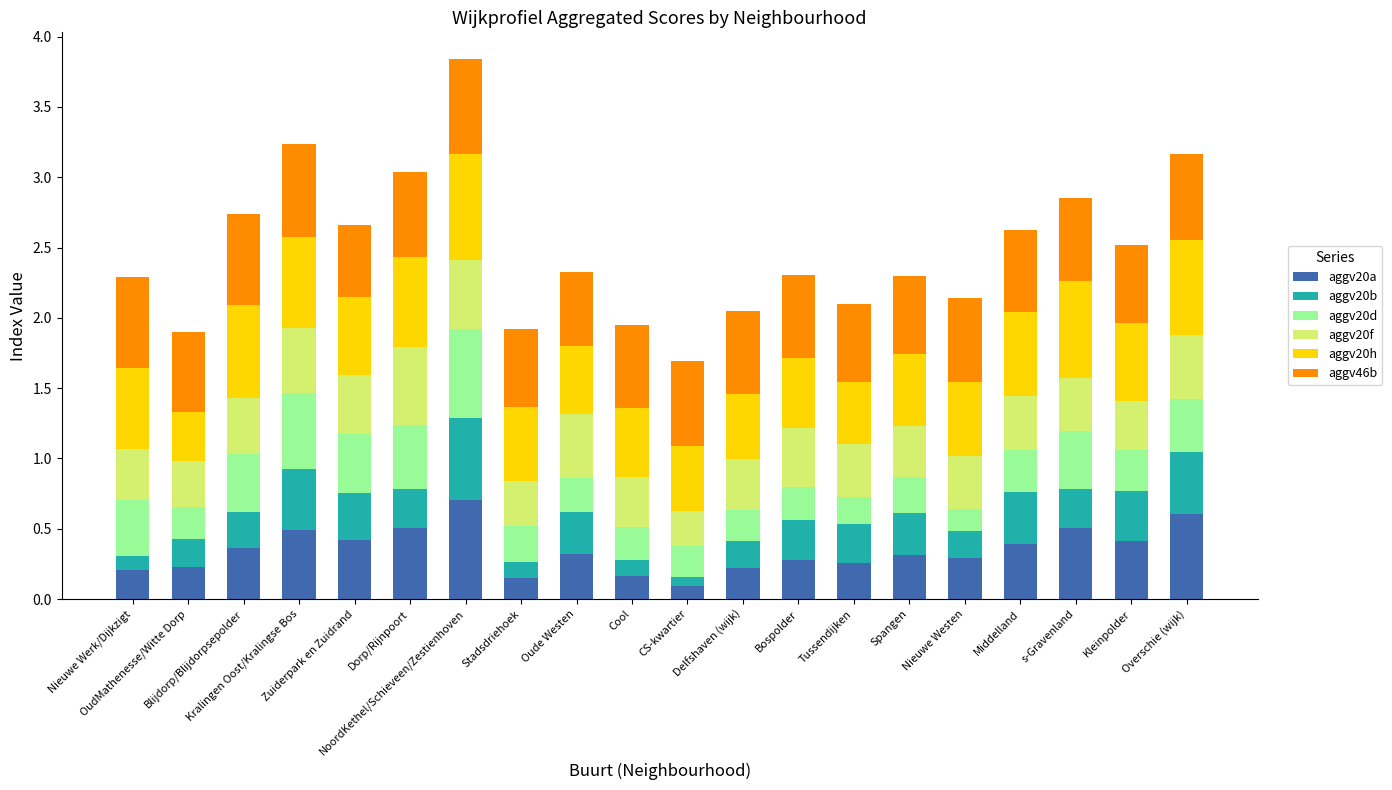

What is the maximum value for aggv20a?

0.7